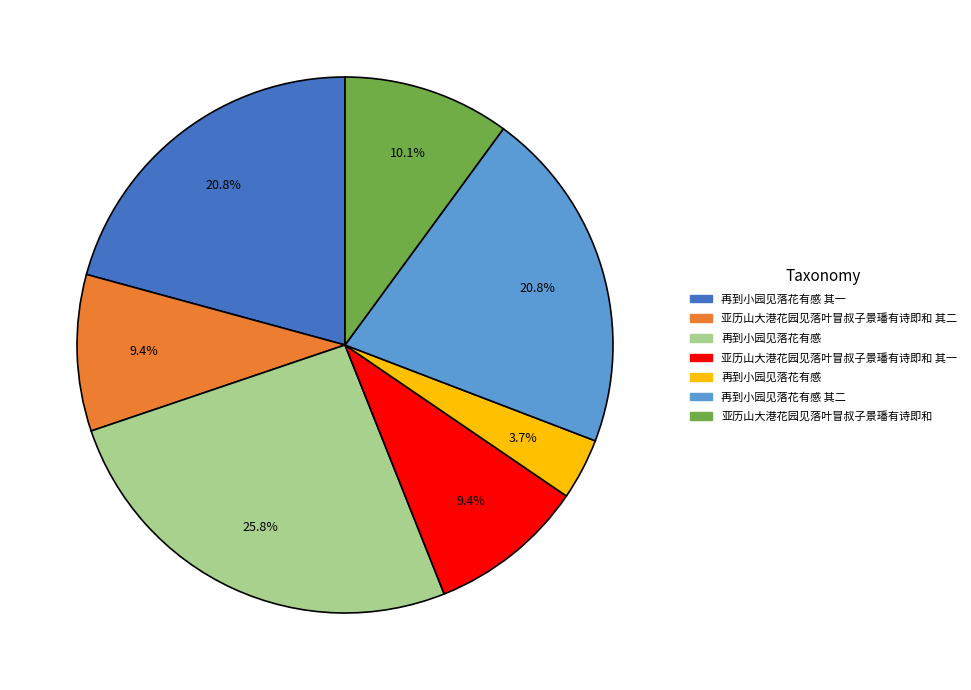

Is there any slice that represents more than half of the pie?

No